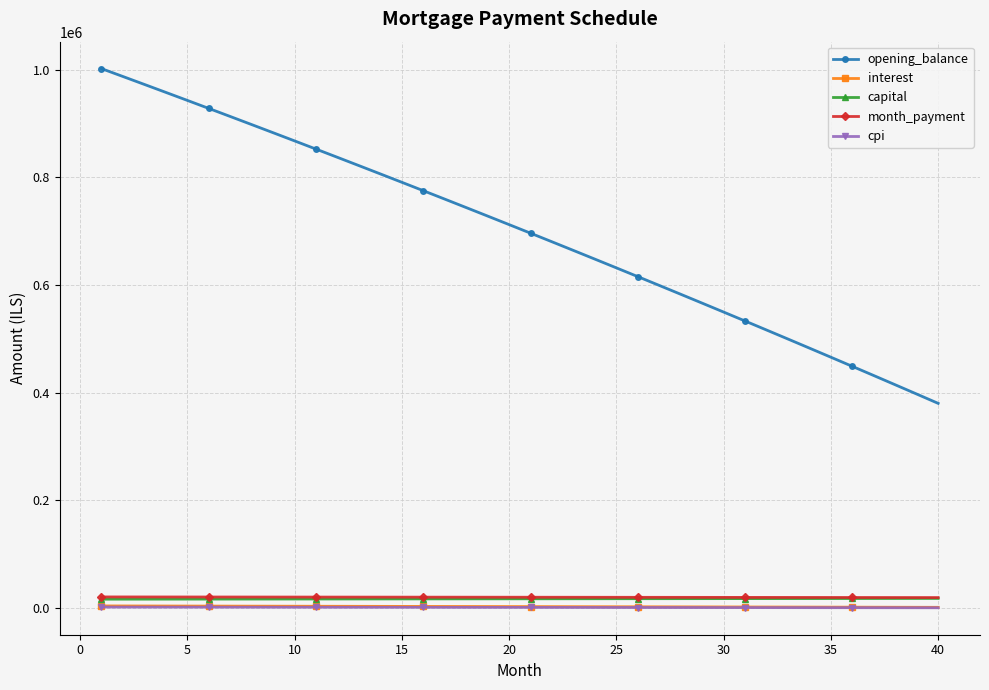

What is the greatest value displayed?

1002083.3